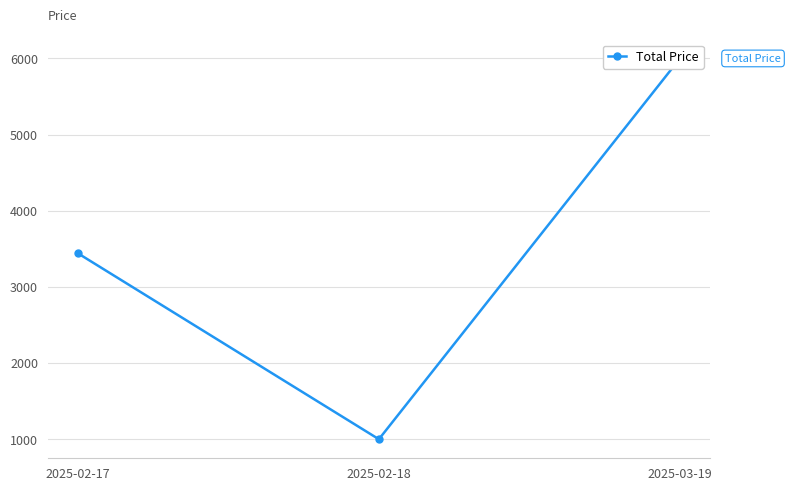

What is the approximate value at 2025-02-17?

3442